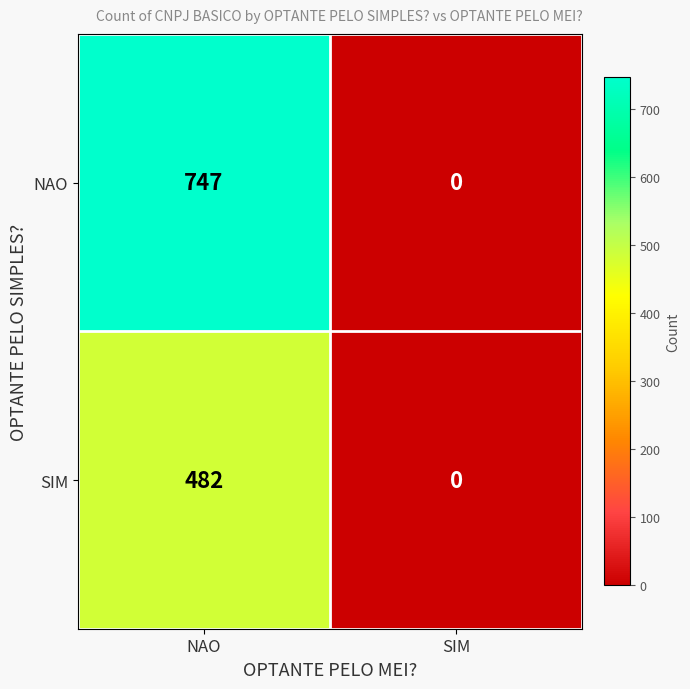

True or false: NAO has a value of -453 at SIM.

False